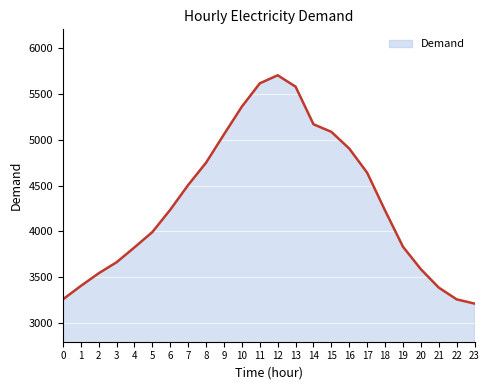

What is the minimum value shown in the chart?

3215